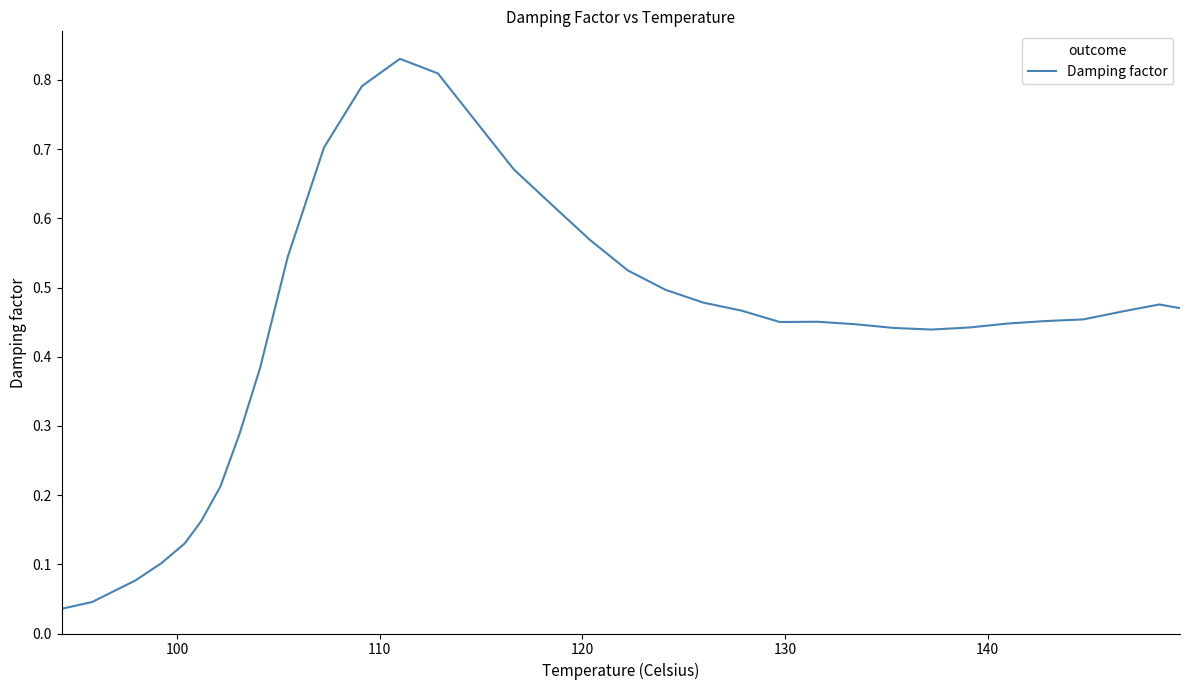

What is the difference between the second highest and second lowest values?

0.8